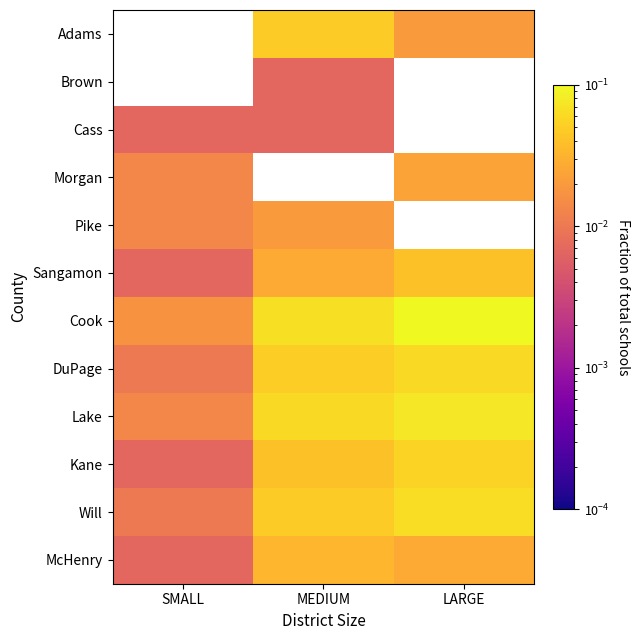

How many values in the Cass series exceed 0?

2